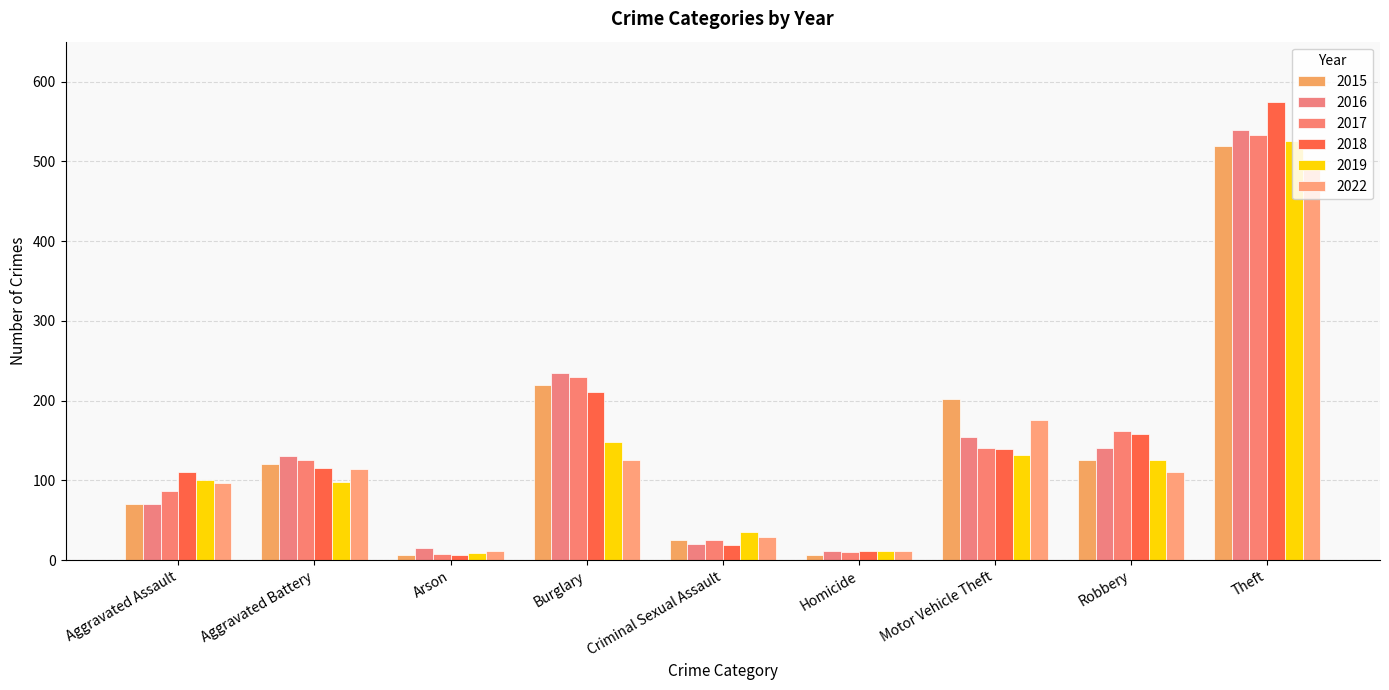

Is it true that 2016 equals 224 at Aggravated Battery?

False